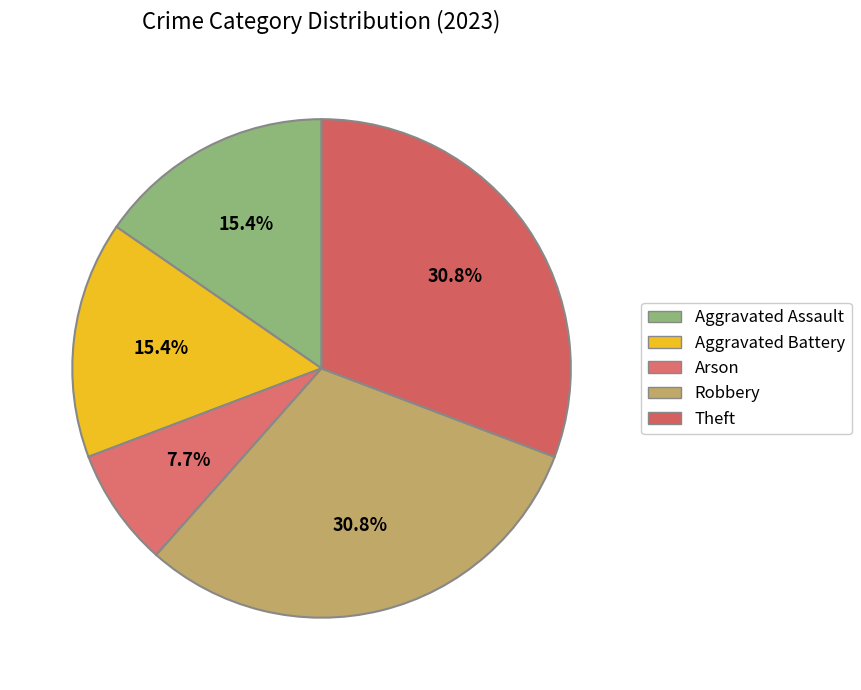

Count the number of slices in the pie.

5